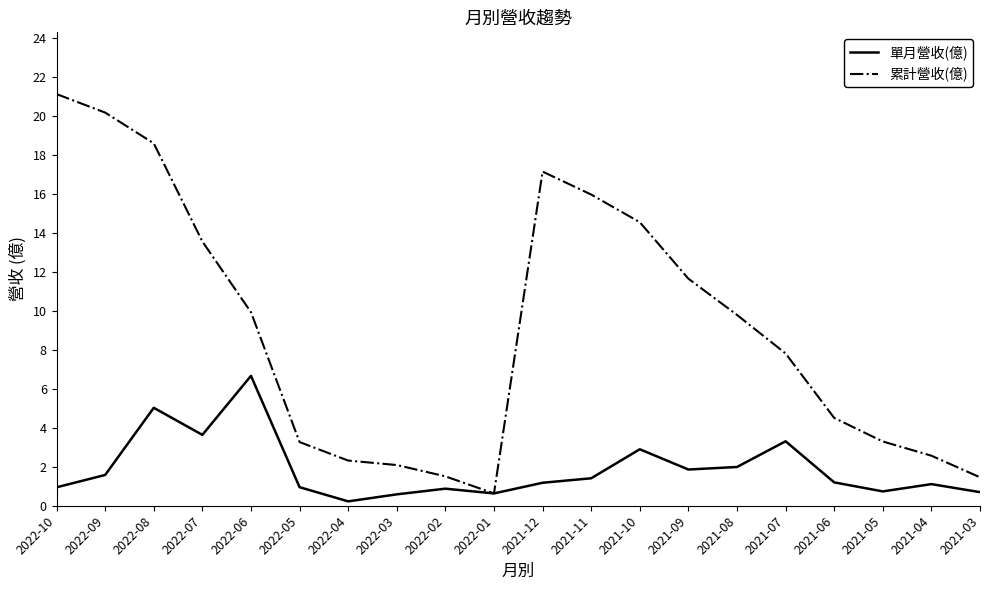

What is the difference between the second highest and minimum values in the 累計營收(億) series?

19.6